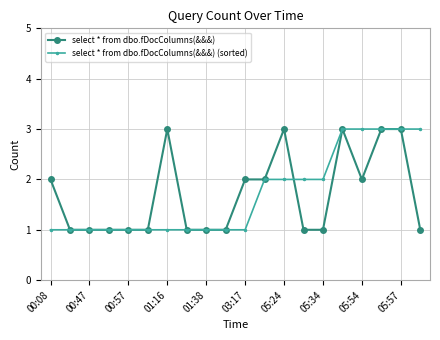

What is the value of the select * from dbo.fDocColumns(&&&) point at the 17th from the left?

2